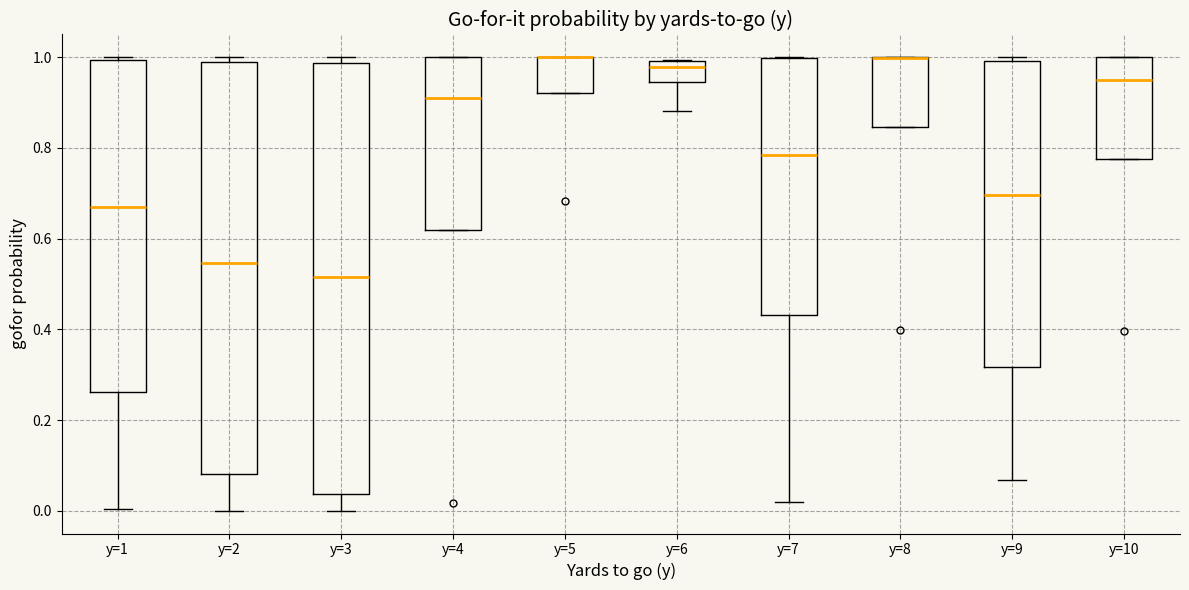

Reading left to right, read every box against the y-axis: the position of its median line, the range the box covers, and the ends of its whiskers. The values are not printed on the chart, so give them approximately, as read against the axis.

y=1: median 0.68, box 0.26 to 1.00, whiskers 0.00 to 1.00 (just above the box's upper edge)
y=2: median 0.54, box 0.08 to 0.98, whiskers 0.00 to 1.00
y=3: median 0.52, box 0.04 to 0.98, whiskers 0.00 to 1.00
y=4: median 0.90, box 0.62 to 1.00, whiskers 0.62 to 1.00
y=5: median 1.00 (drawn on the box's upper edge), box 0.92 to 1.00, whiskers 0.92 to 1.00
y=6: median 0.98, box 0.94 to 1.00, whiskers 0.88 to 1.00
y=7: median 0.78, box 0.44 to 1.00, whiskers 0.02 to 1.00
y=8: median 1.00 (drawn on the box's upper edge), box 0.84 to 1.00, whiskers 0.84 to 1.00
y=9: median 0.70, box 0.32 to 1.00, whiskers 0.06 to 1.00 (just above the box's upper edge)
y=10: median 0.96, box 0.78 to 1.00, whiskers 0.78 to 1.00